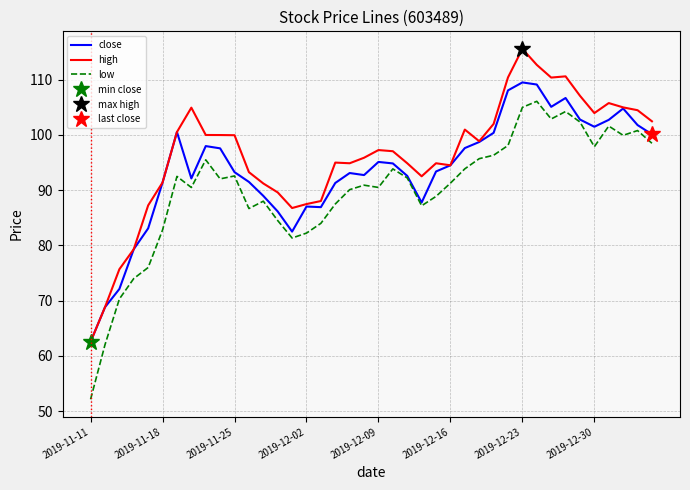

What is the total value across all series at 14?

250.6